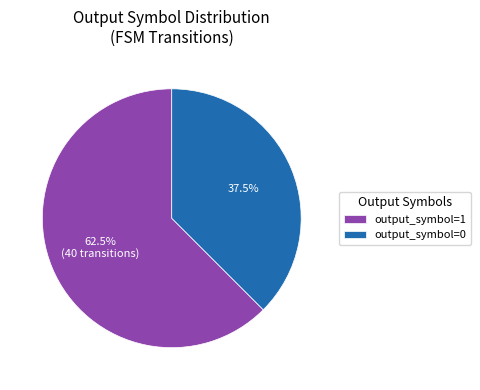

What is the largest slice in the pie chart?

output_symbol=1